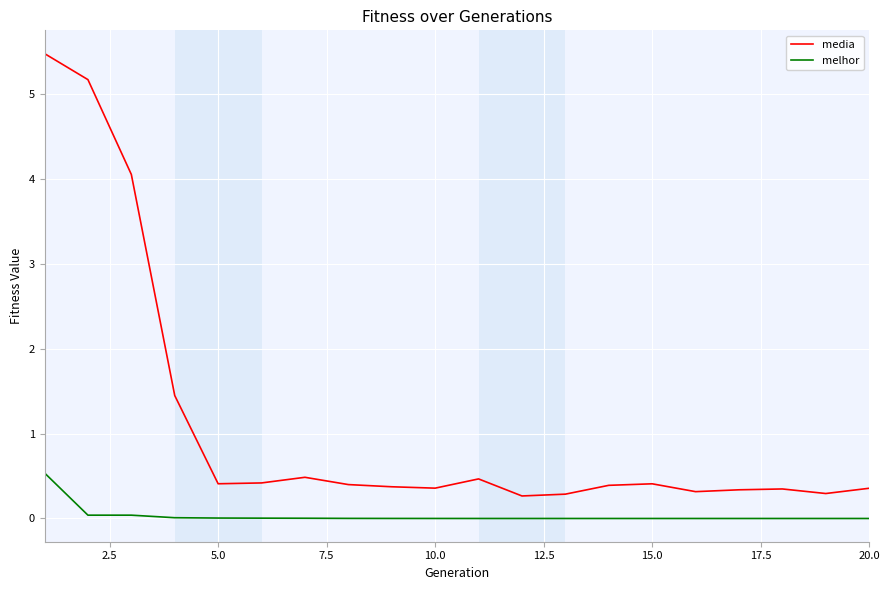

Which series has the largest total across all categories?

media